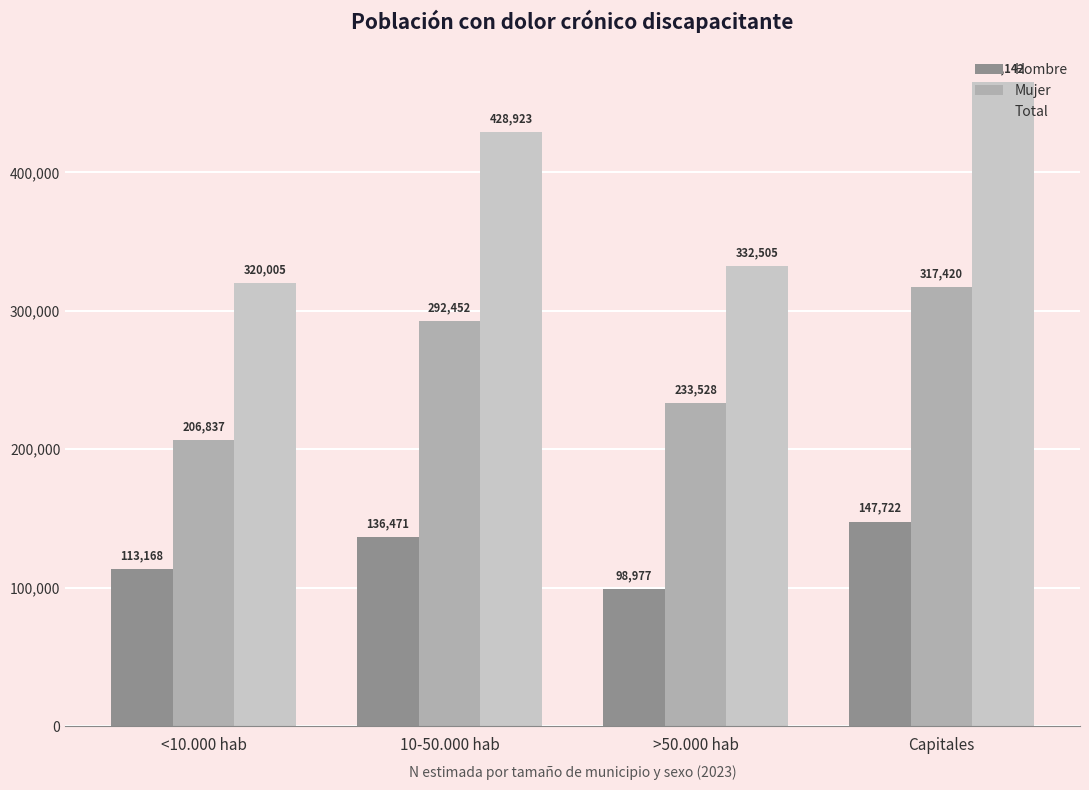

How many groups of bars are there?

4